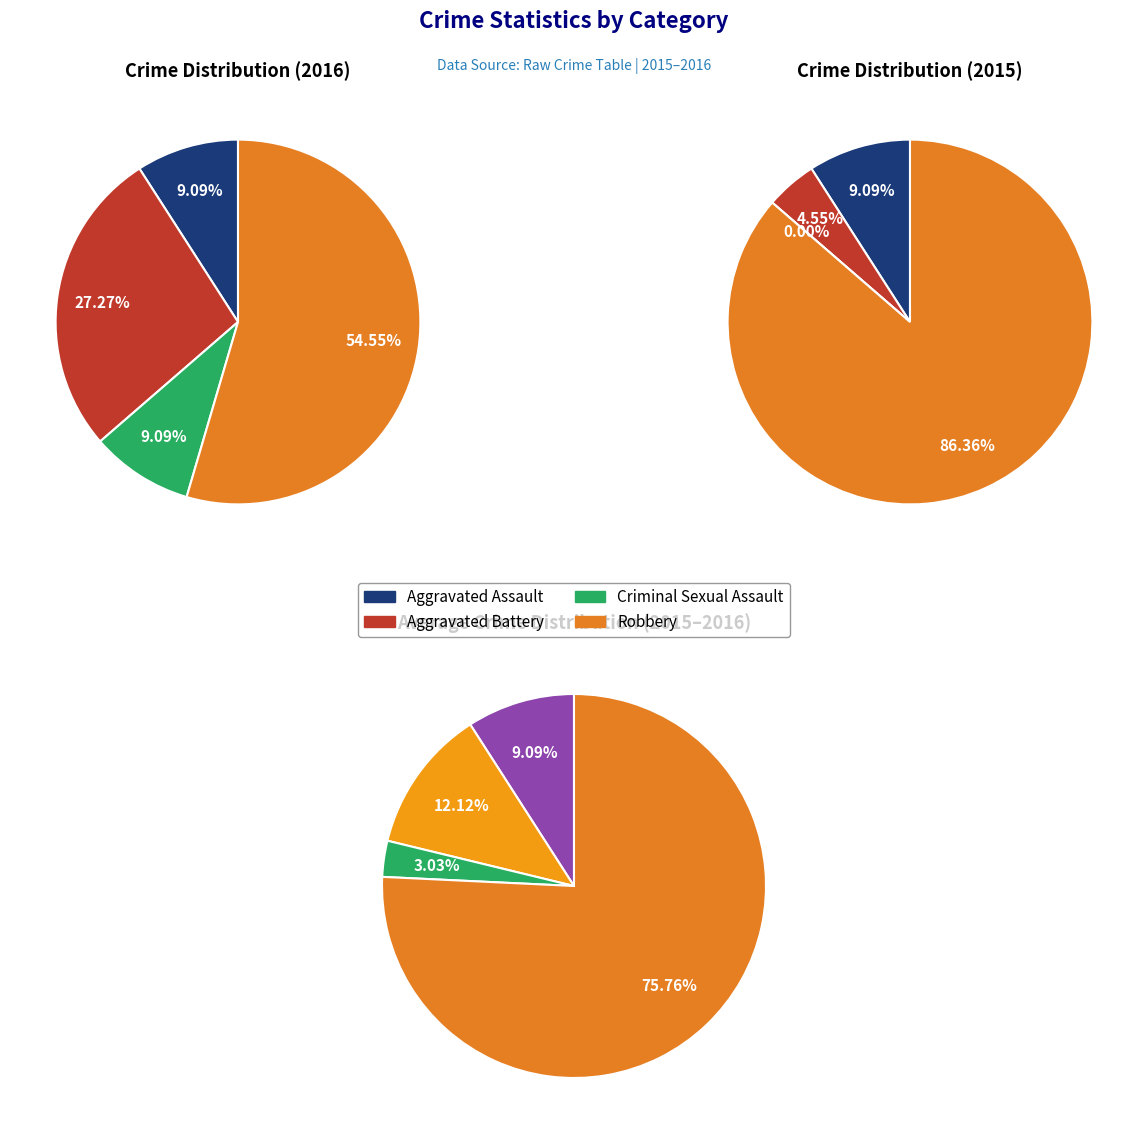

Does values_2015 account for over 50% of the chart?

No